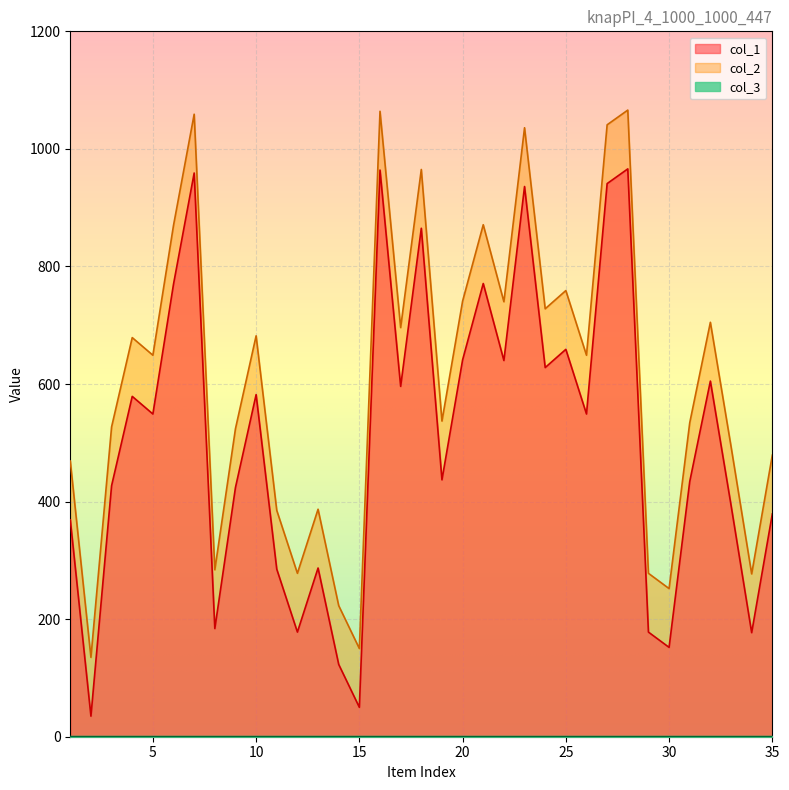

Which has a higher value, 15 or 19?

19